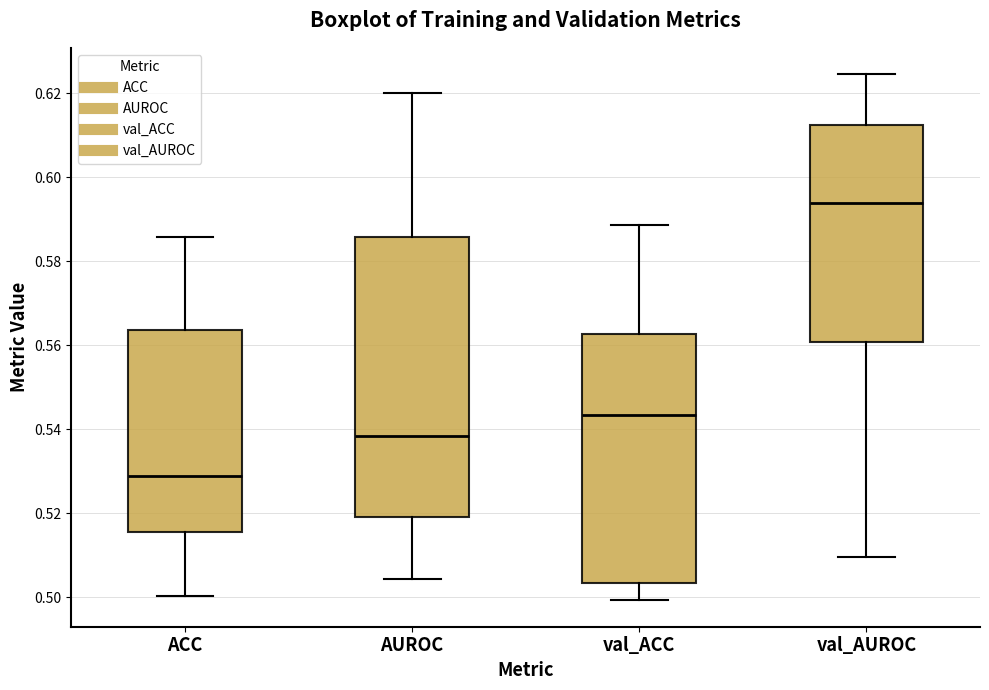

Comparing the boxes themselves (not the whiskers), which one is the tallest?

AUROC